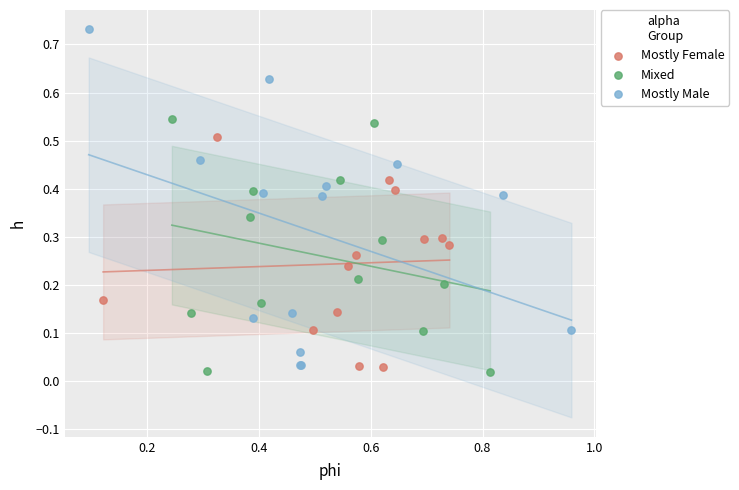

Which series has the largest Y range (max minus min)?

Mostly Male